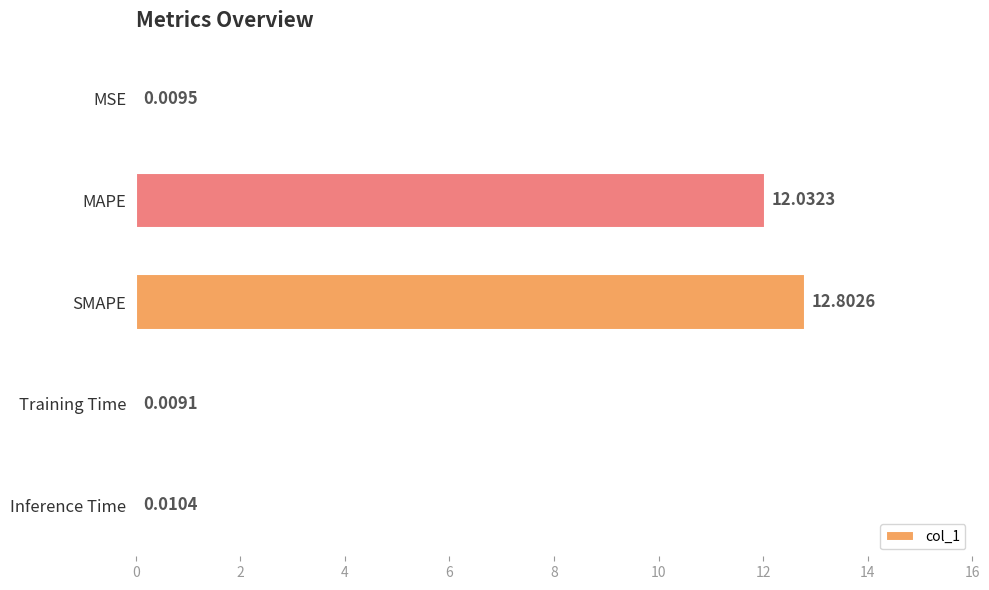

Which category has the highest value across all series?

SMAPE